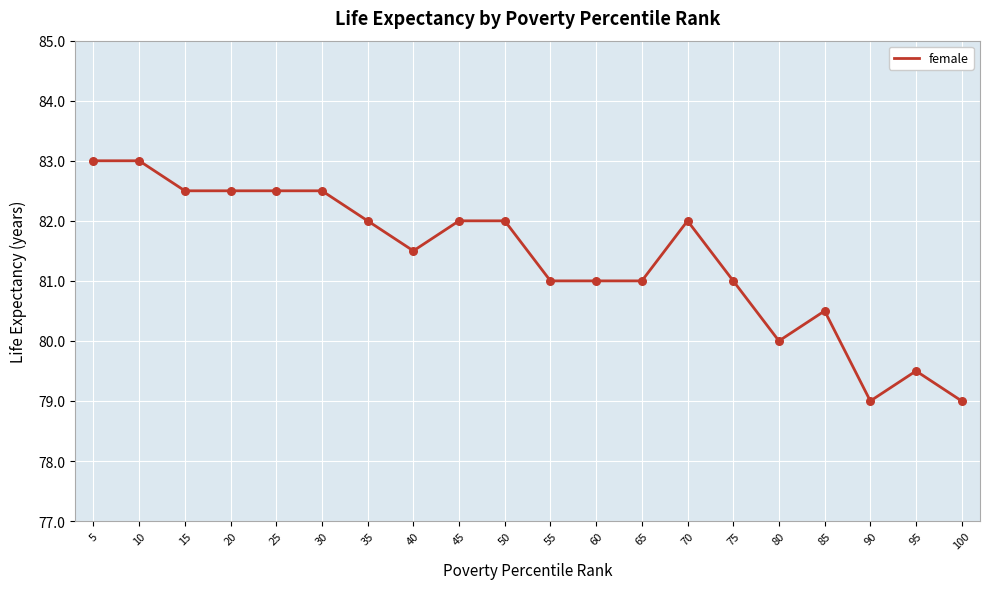

What is the change in value from 20 to 65?

-1.5